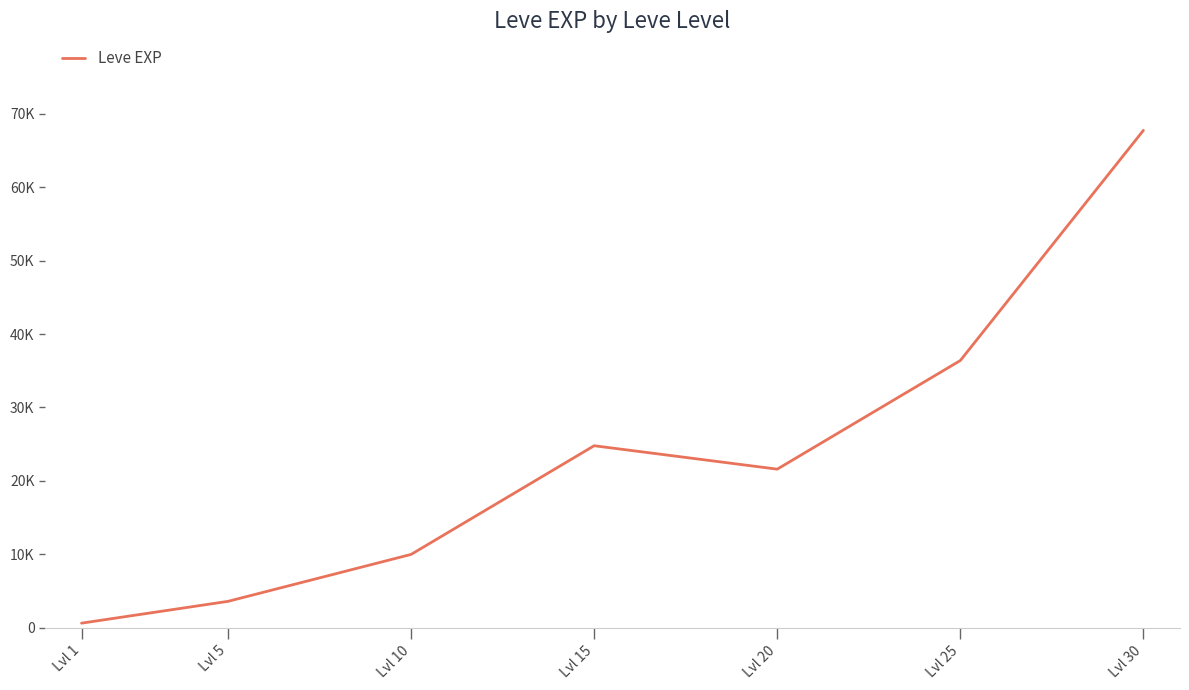

What is the minimum value shown in the chart?

630